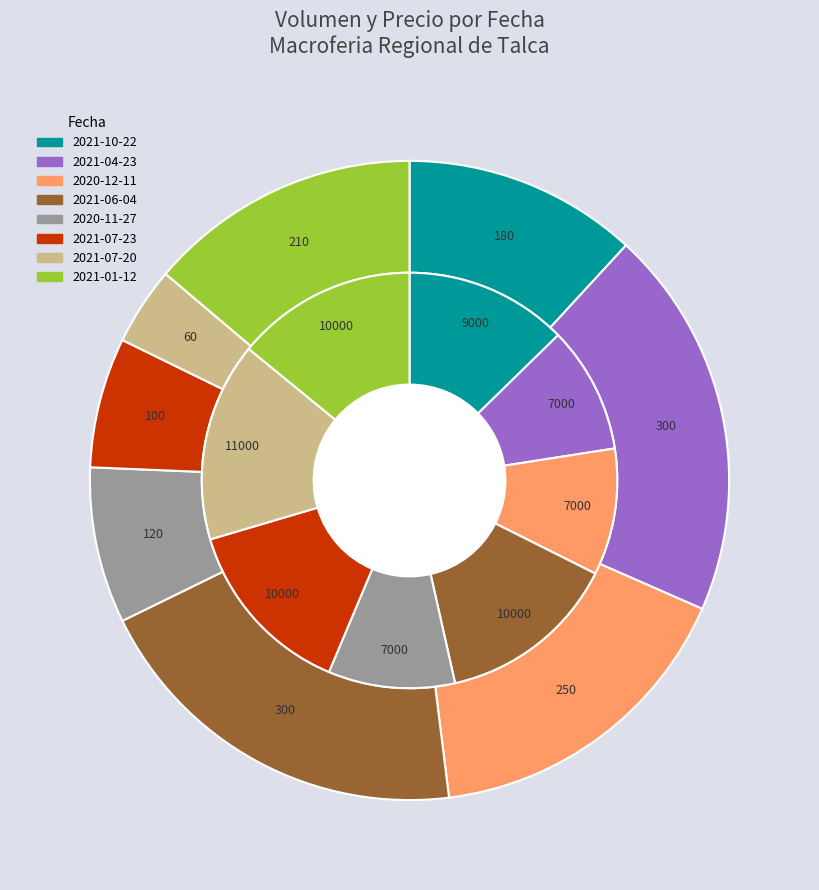

What is the largest slice in the pie chart?

2021-04-23